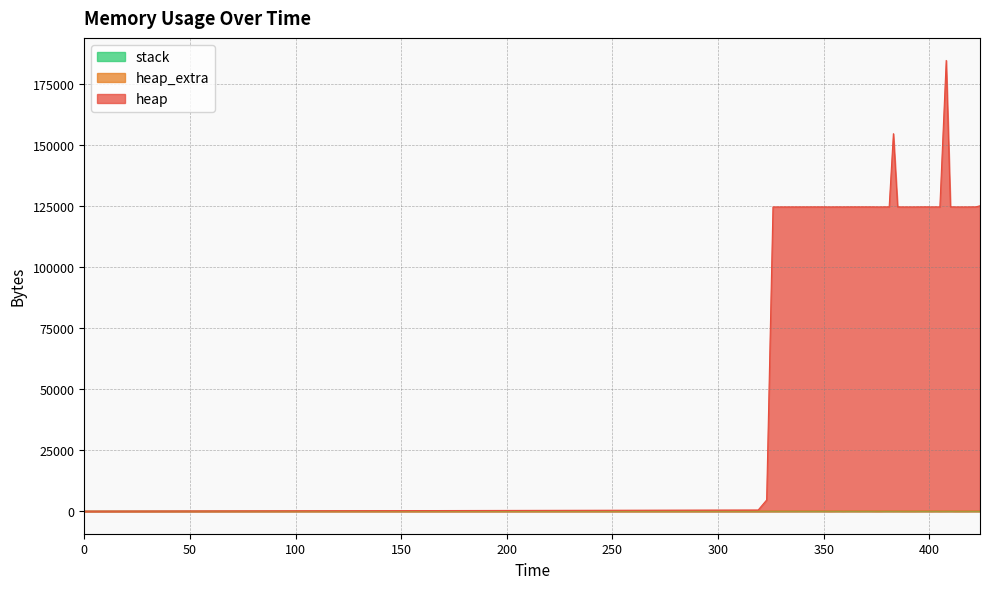

What is the difference between the maximum and minimum values in the heap series?

184608